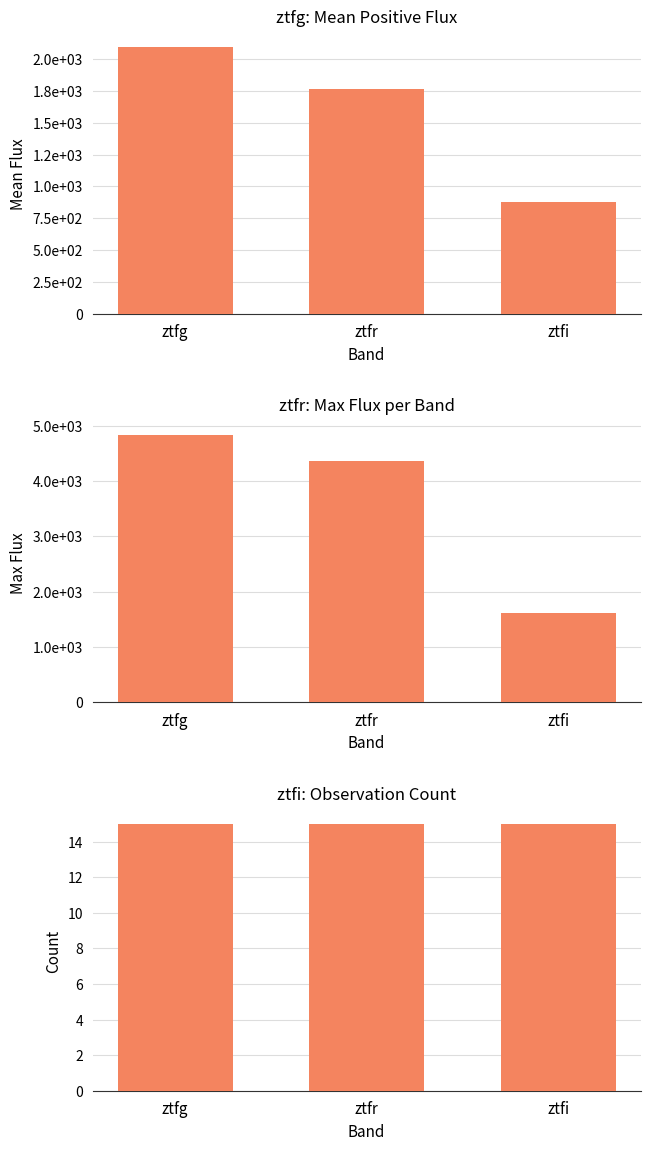

Rank the categories by Max Flux value from lowest to highest.

ztfi, ztfr, ztfg